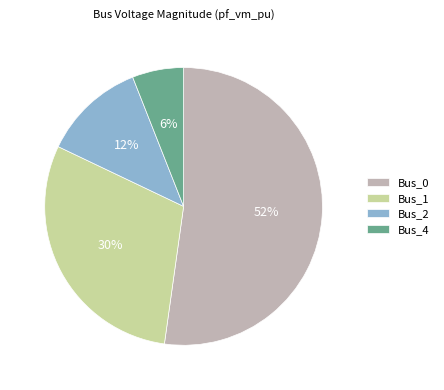

Is it true that Bus_4 is 6% of the pie?

True